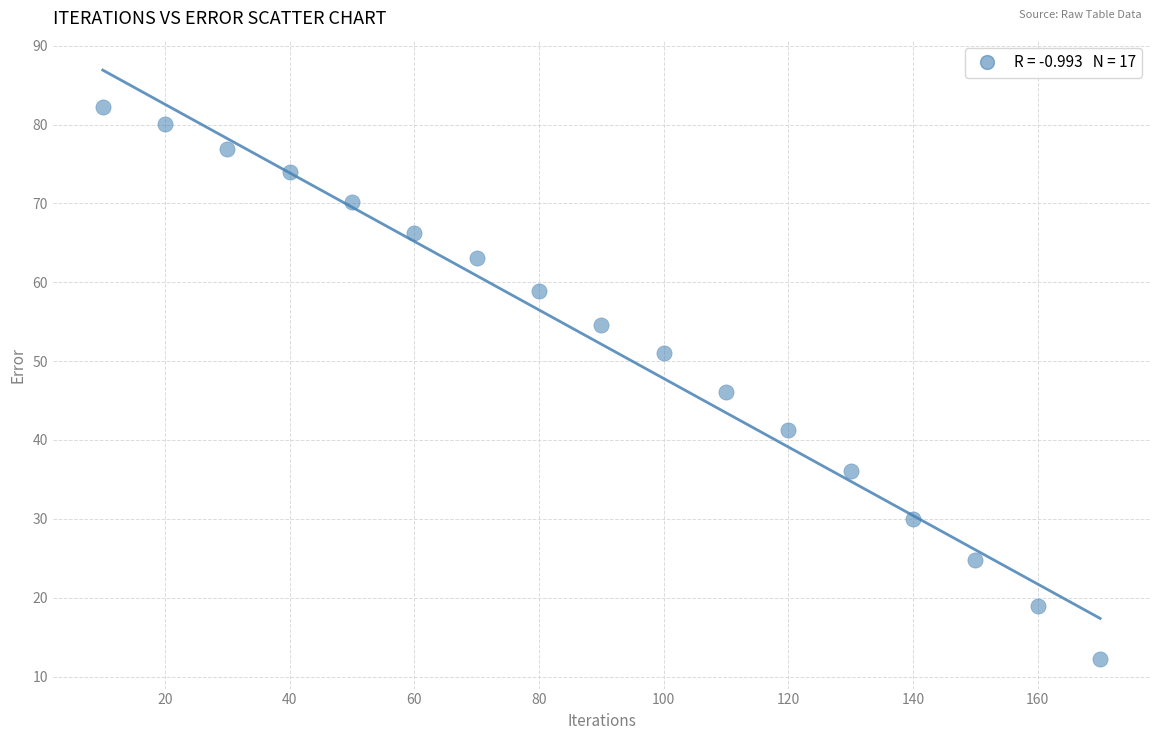

What is the range of X values (max minus min)?

160.0